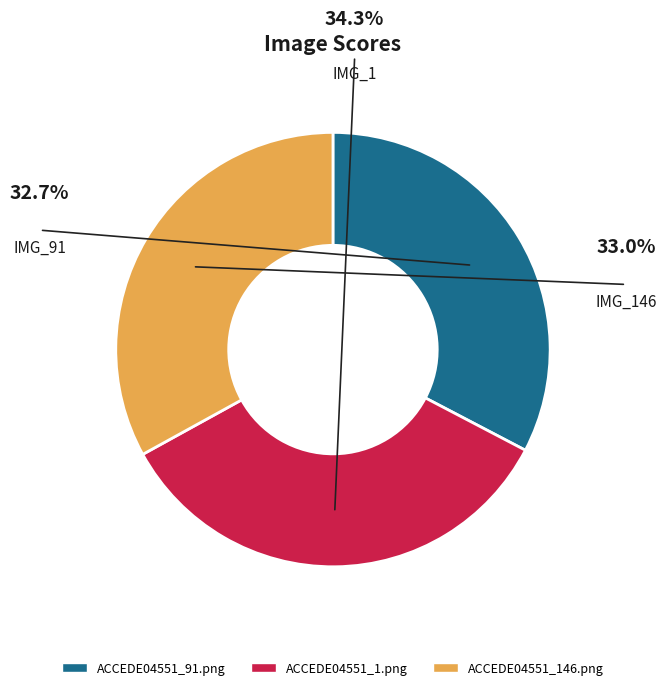

Combined, do ACCEDE04551_91.png and ACCEDE04551_146.png account for over 50%?

Yes